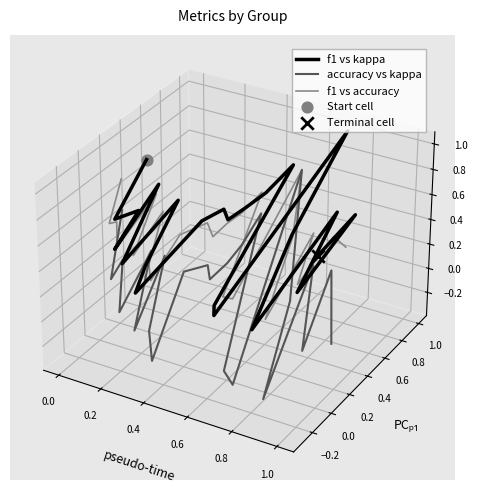

What are all the series names shown in the legend?

f1 vs kappa, accuracy vs kappa, f1 vs accuracy